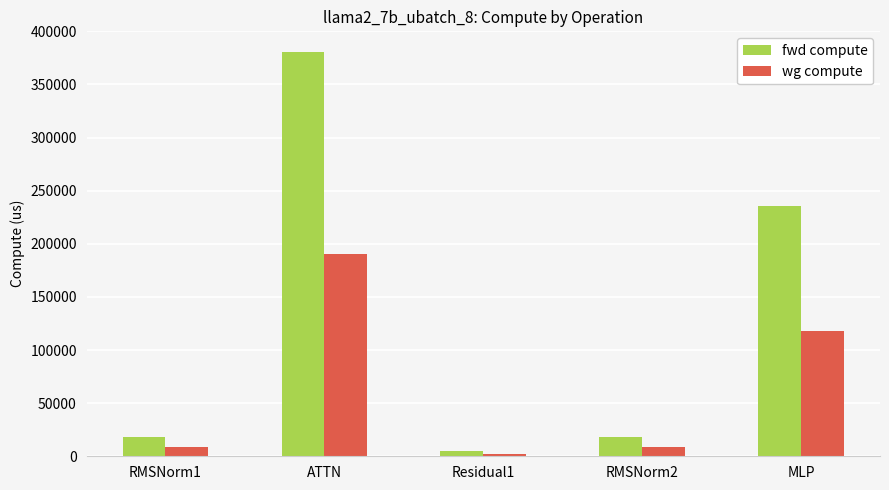

Is the value of fwd compute at ATTN greater than the value of wg compute at RMSNorm2?

Yes